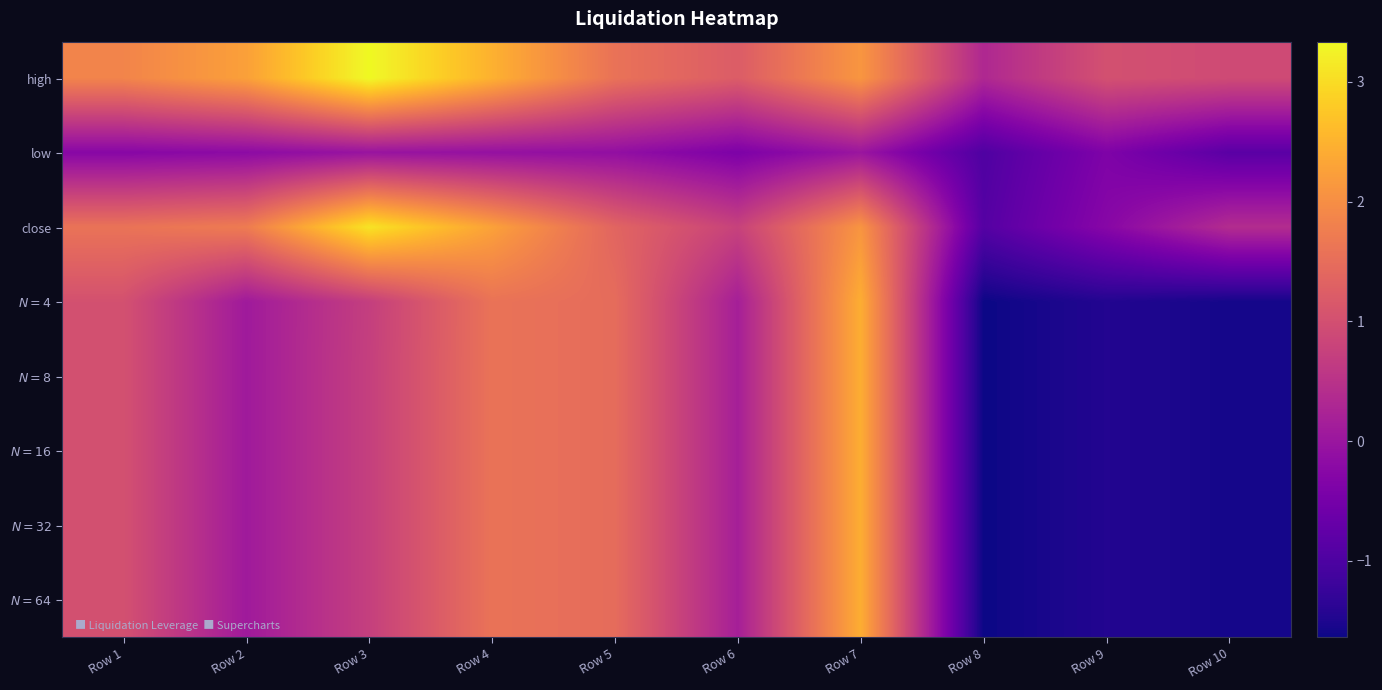

Reading right to left, extract all data points from this chart.

high: Row 10=0.9	Row 9=1.0	Row 8=0.3	Row 7=2.1	Row 6=1.2	Row 5=1.6	Row 4=2.5	Row 3=3.3	Row 2=2.3	Row 1=1.9
low: Row 10=-0.8	Row 9=-0.4	Row 8=-1.0	Row 7=0.0	Row 6=-0.4	Row 5=-0.1	Row 4=-0.1	Row 3=-0.0	Row 2=-0.2	Row 1=-0.3
close: Row 10=0.4	Row 9=-0.3	Row 8=-0.9	Row 7=2.1	Row 6=0.8	Row 5=1.4	Row 4=2.3	Row 3=3.1	Row 2=1.7	Row 1=1.6
$N=4$: Row 10=-1.6	Row 9=-1.5	Row 8=-1.6	Row 7=2.4	Row 6=0.2	Row 5=1.5	Row 4=1.6	Row 3=0.7	Row 2=0.1	Row 1=1.0
$N=8$: Row 10=-1.6	Row 9=-1.5	Row 8=-1.6	Row 7=2.4	Row 6=0.2	Row 5=1.5	Row 4=1.6	Row 3=0.7	Row 2=0.1	Row 1=1.0
$N=16$: Row 10=-1.6	Row 9=-1.5	Row 8=-1.6	Row 7=2.4	Row 6=0.2	Row 5=1.5	Row 4=1.6	Row 3=0.7	Row 2=0.1	Row 1=1.0
$N=32$: Row 10=-1.6	Row 9=-1.5	Row 8=-1.6	Row 7=2.4	Row 6=0.2	Row 5=1.5	Row 4=1.6	Row 3=0.7	Row 2=0.1	Row 1=1.0
$N=64$: Row 10=-1.6	Row 9=-1.5	Row 8=-1.6	Row 7=2.4	Row 6=0.2	Row 5=1.5	Row 4=1.6	Row 3=0.7	Row 2=0.1	Row 1=1.0